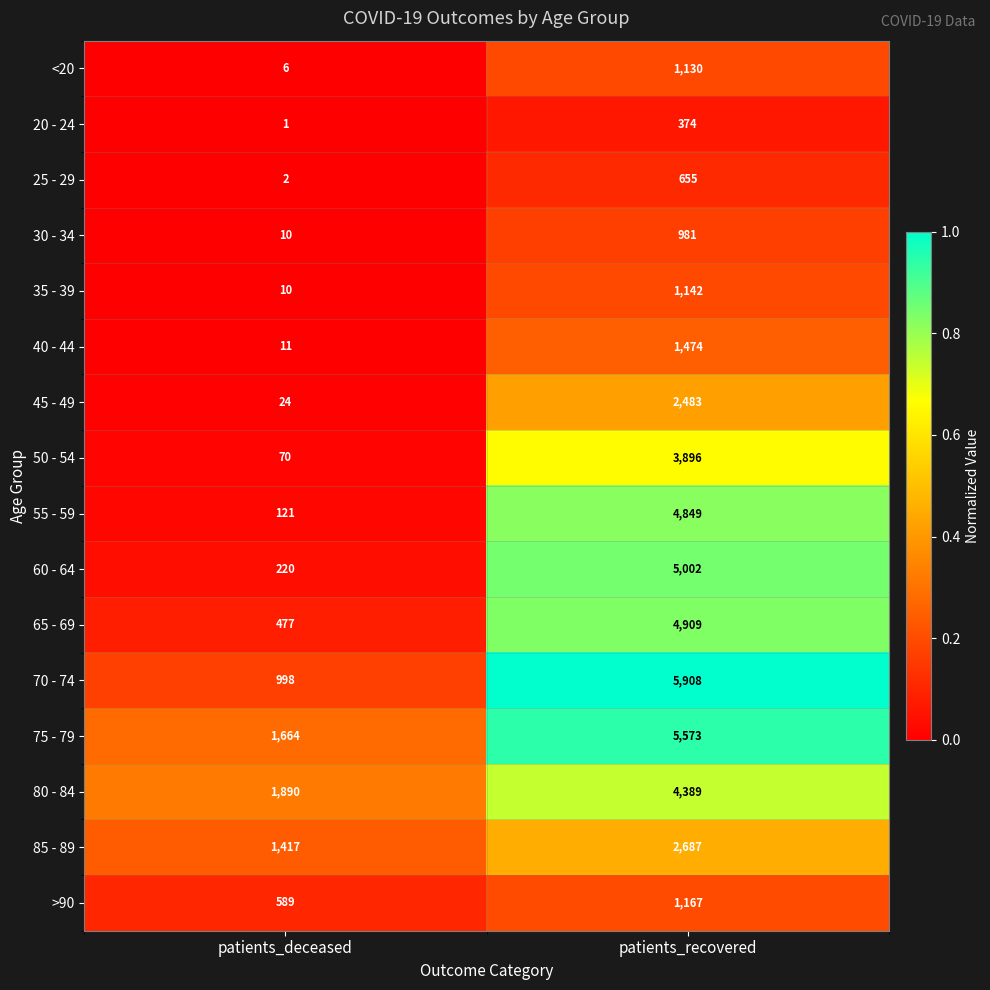

Between patients_deceased and patients_recovered, which series saw the biggest shift?

70 - 74